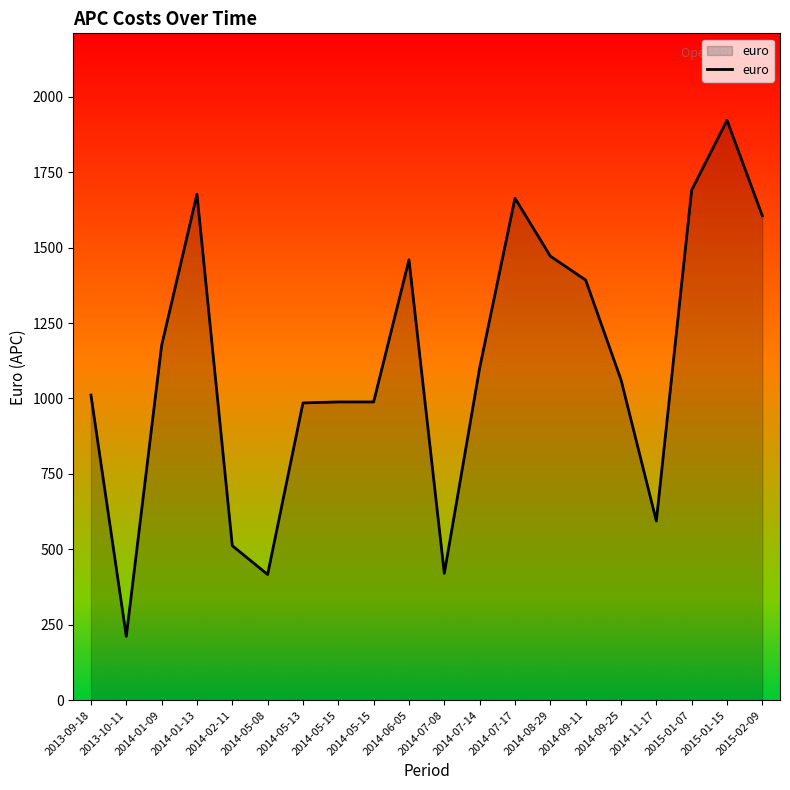

Which label corresponds to the largest value in the chart?

2015-01-15